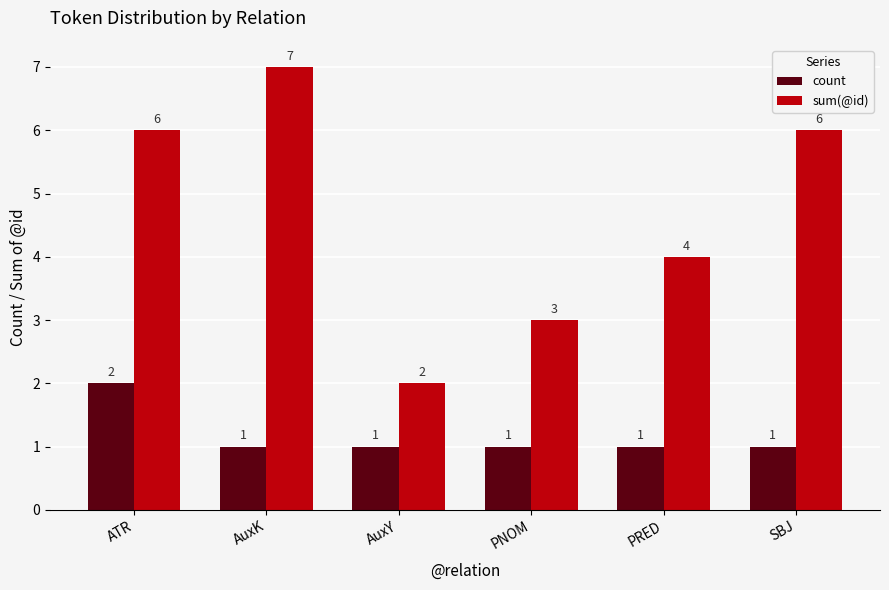

Is it true that count equals 1 at ATR?

False